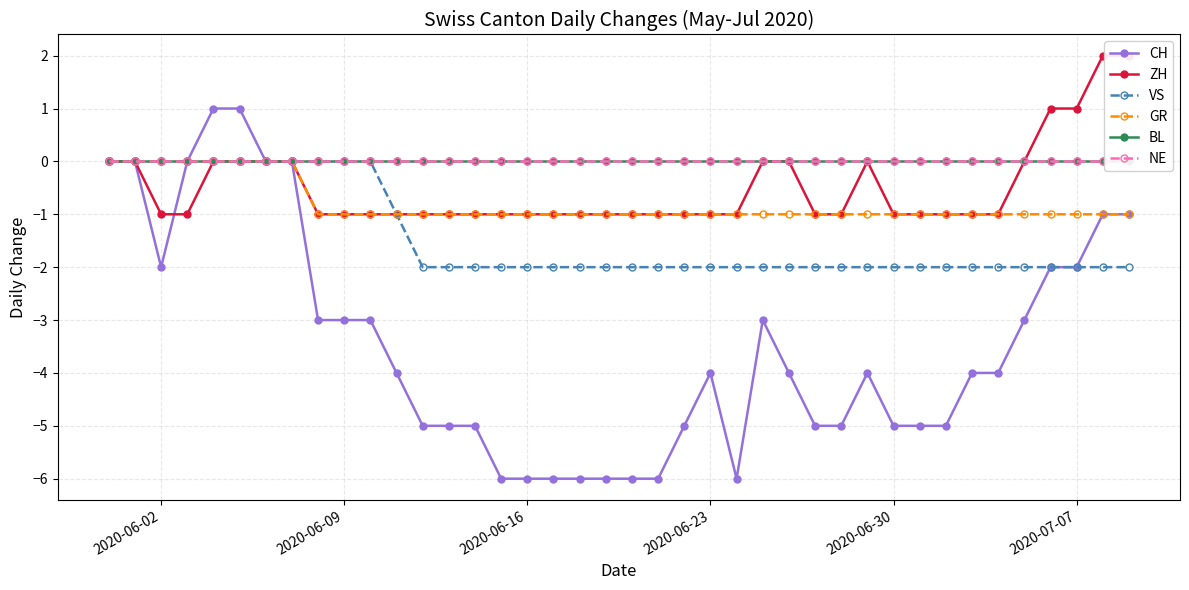

How many interior local peaks does the CH series have?

3